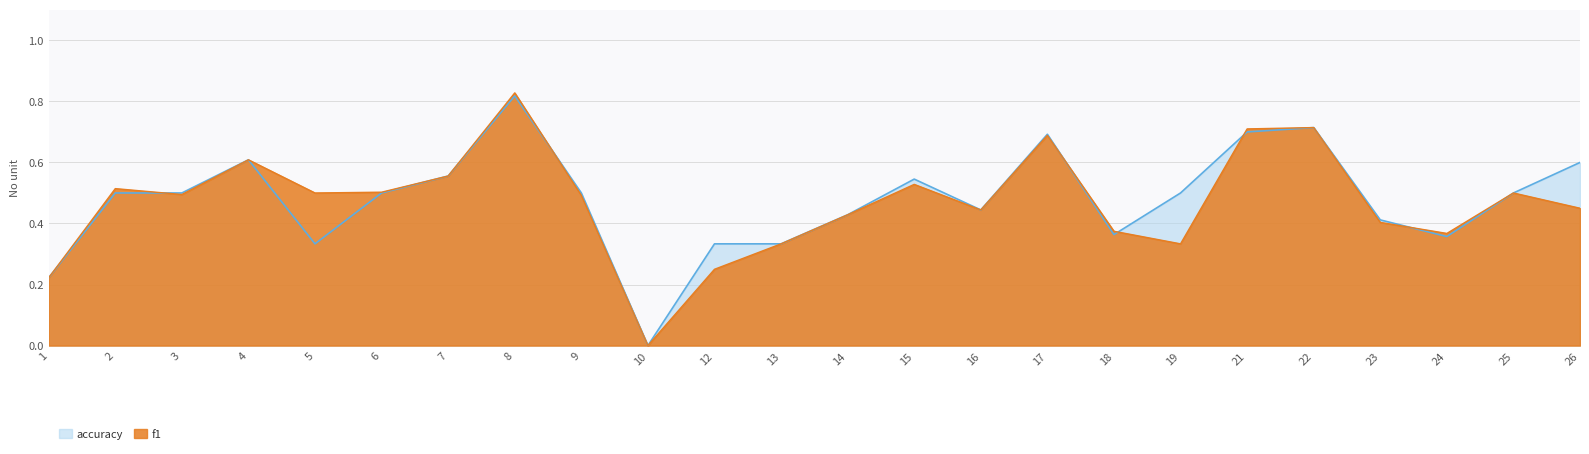

Which series has the largest total across all categories?

accuracy